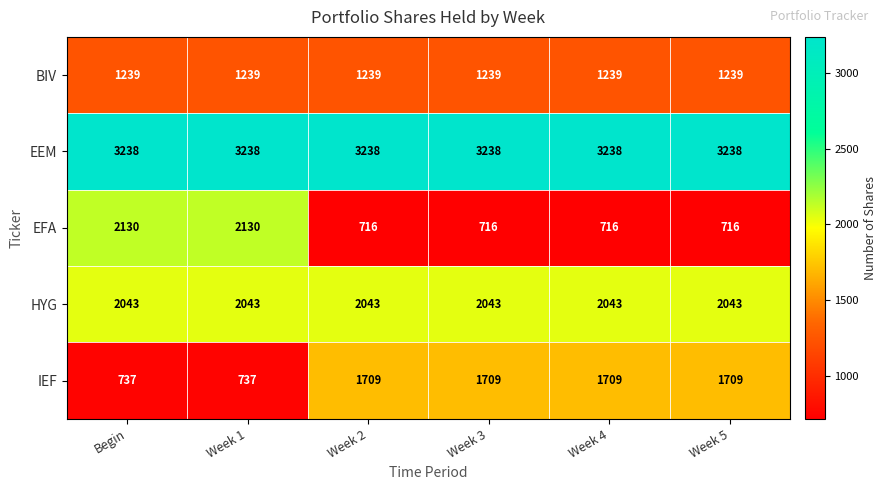

What is the sum of the EFA values at Begin and Week 3?

2846